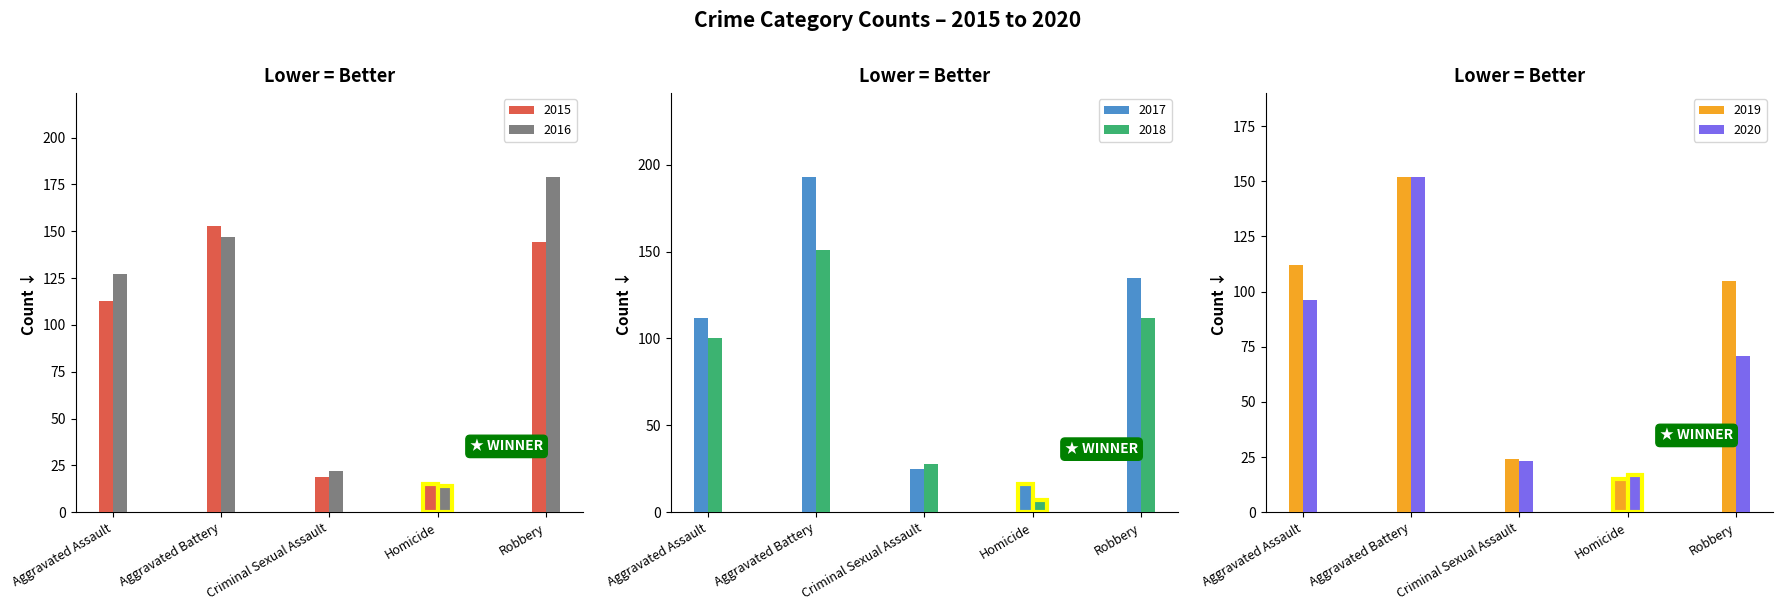

What is the lowest value of the 2016 series?

14